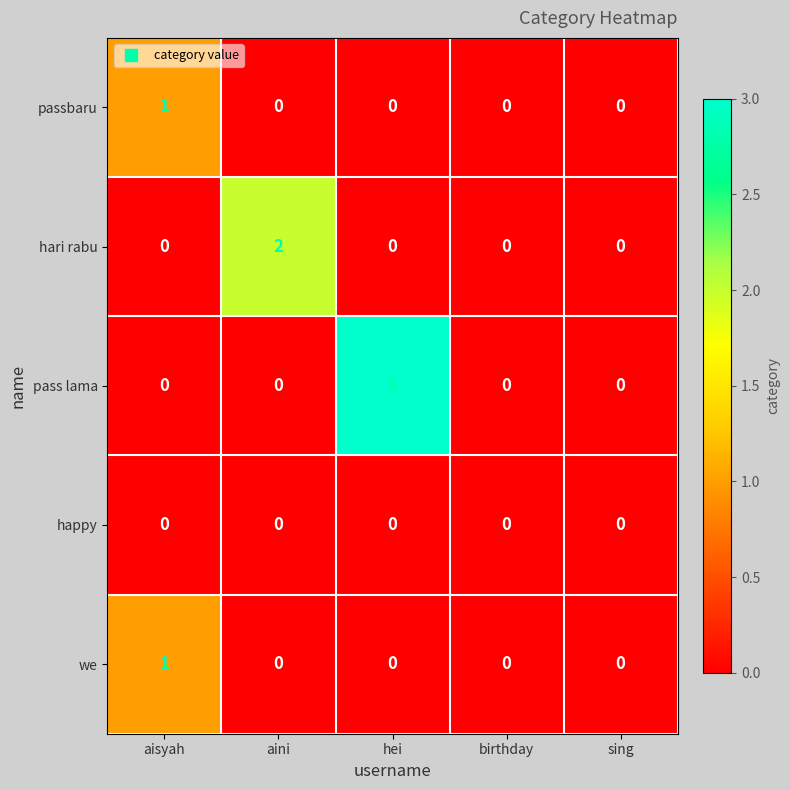

Which series has the largest range (max minus min)?

pass lama